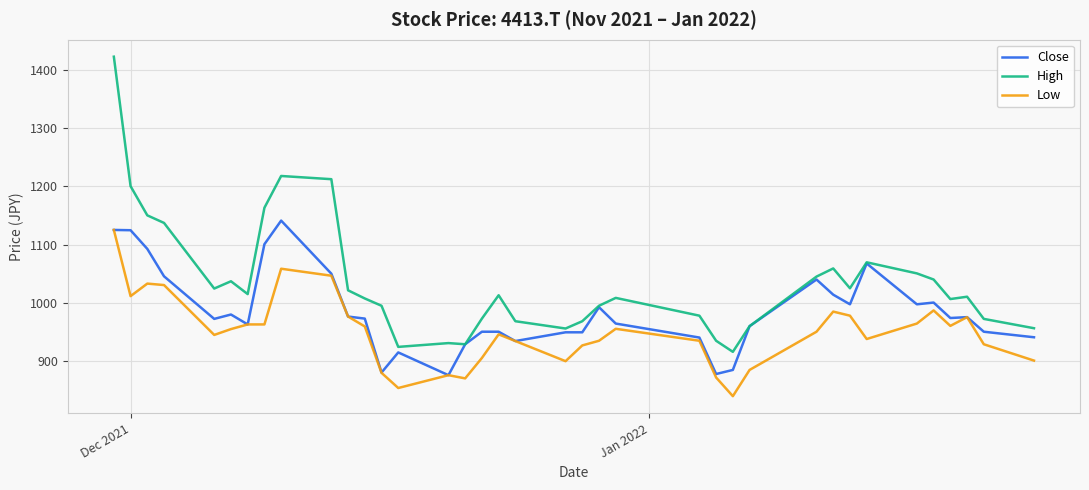

What is the minimum value shown in the chart?

840.0